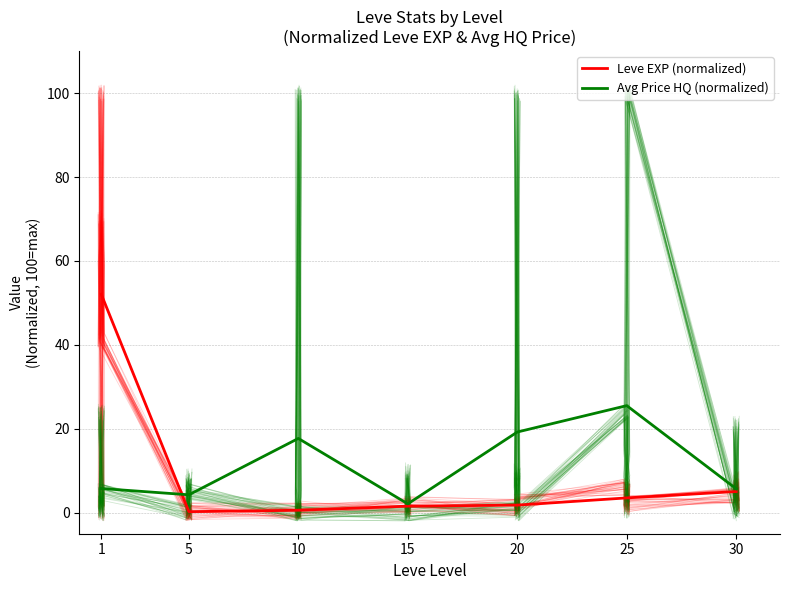

At which label is Avg Price HQ (normalized) closest to 13?

10